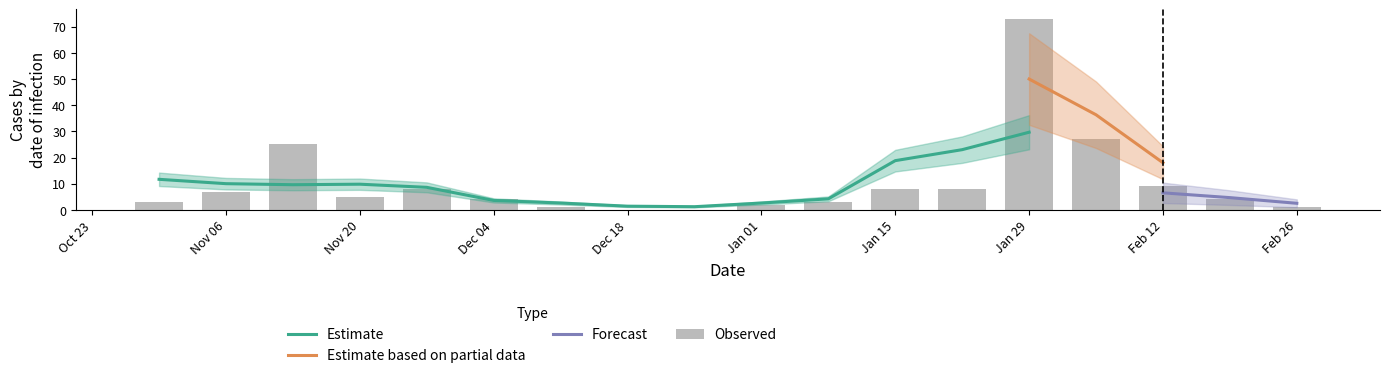

True or false: the data shows 9 at Feb 12.

True